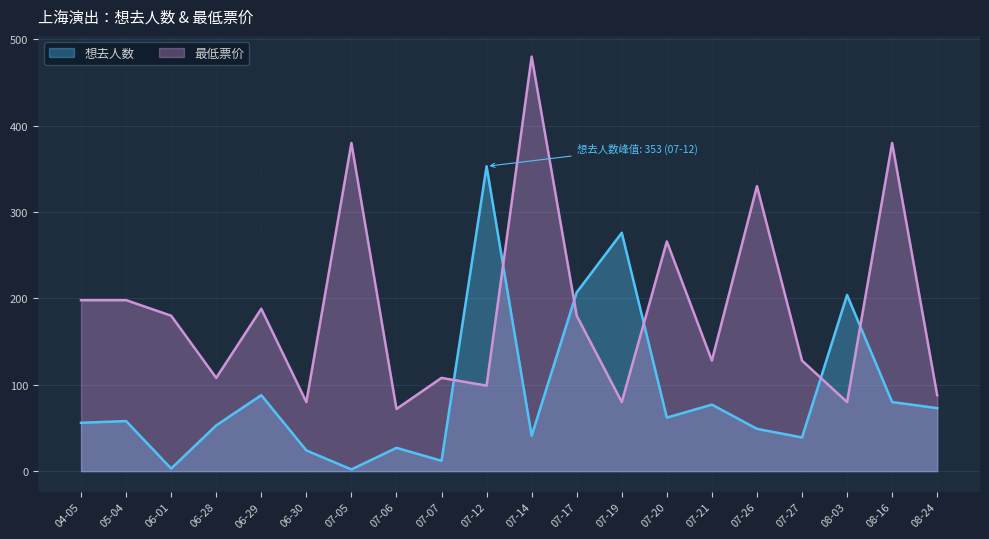

What is the difference between the maximum and minimum values in the 最低票价 series?

408